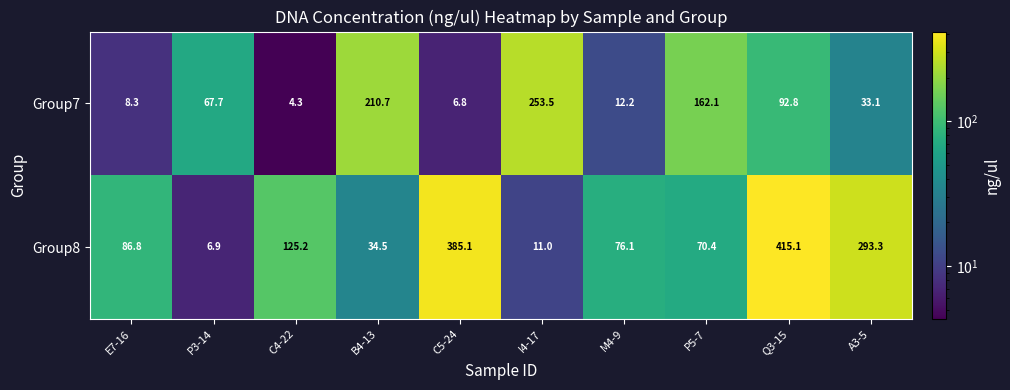

What is the spread (max minus min) of values at C5-24?

378.3